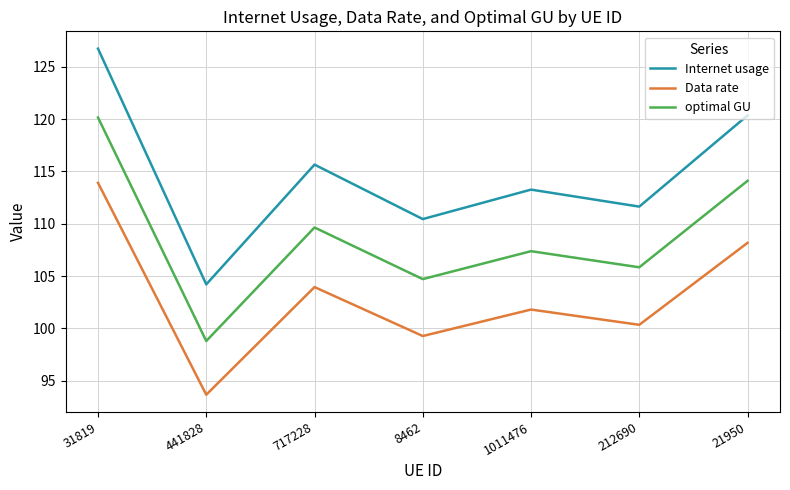

How many lines are shown in the chart?

3